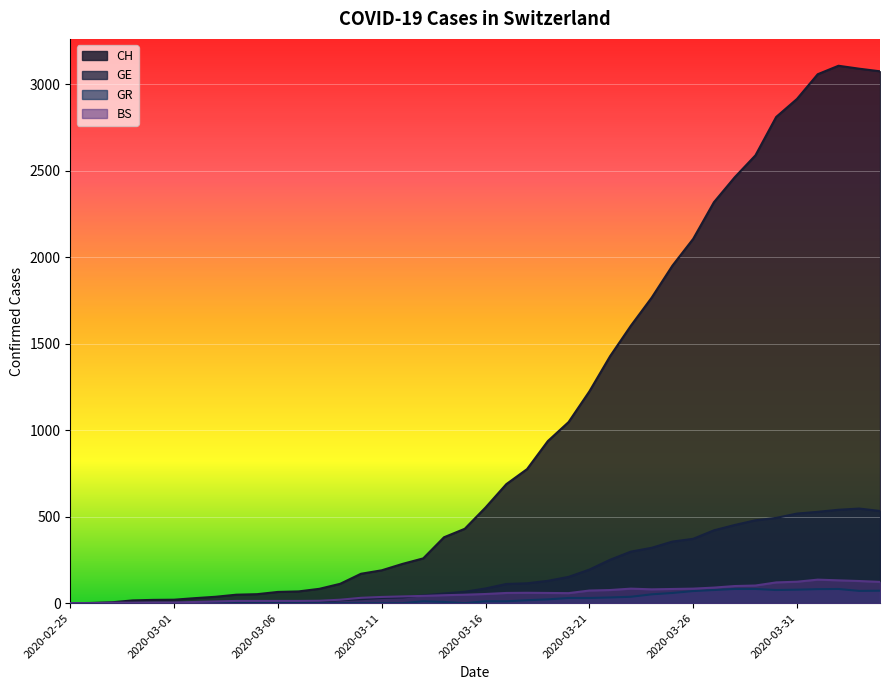

Count the number of data series in this chart.

4